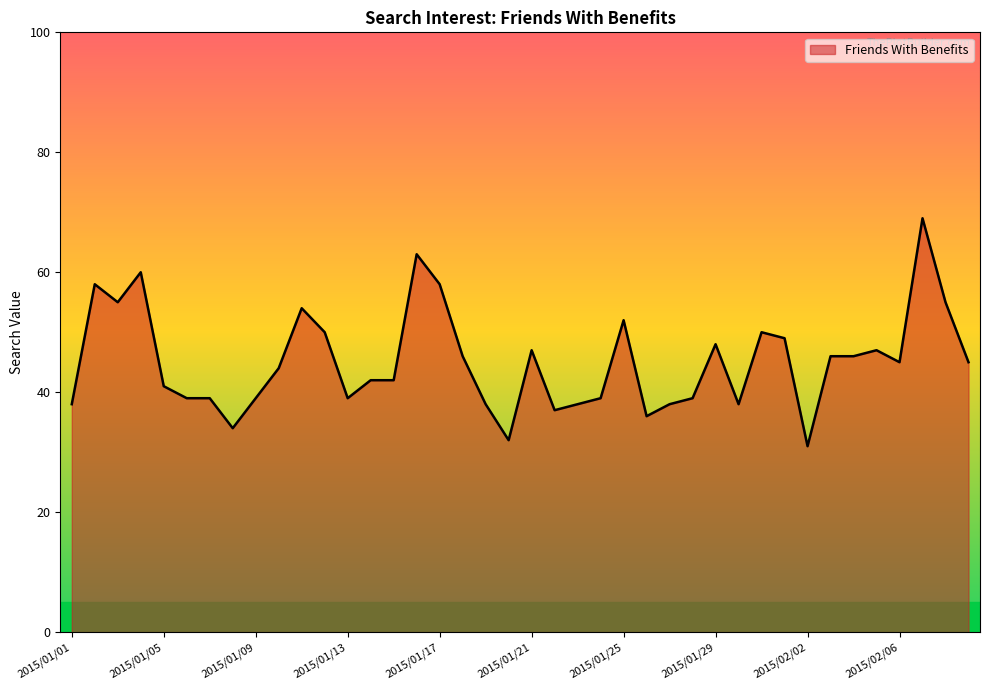

What is the maximum value shown in the chart?

69